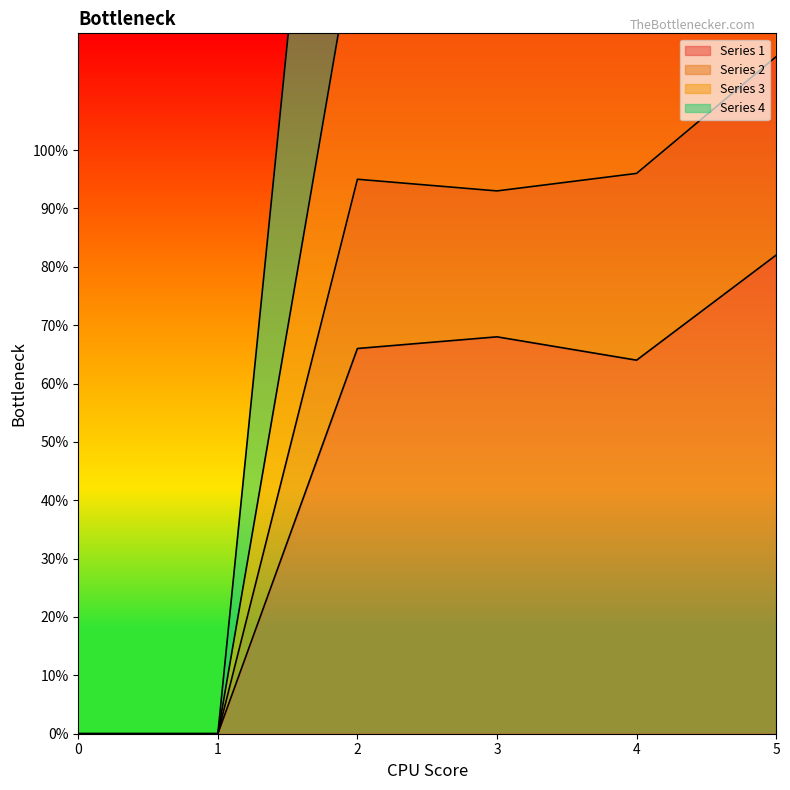

Rank the series by their average value, from lowest to highest.

1, 2, 3, 4